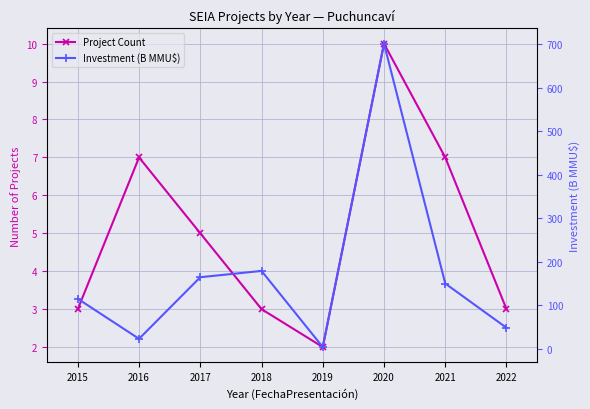

True or false: Investment (B MMU$) and Project Count cross at least once.

False